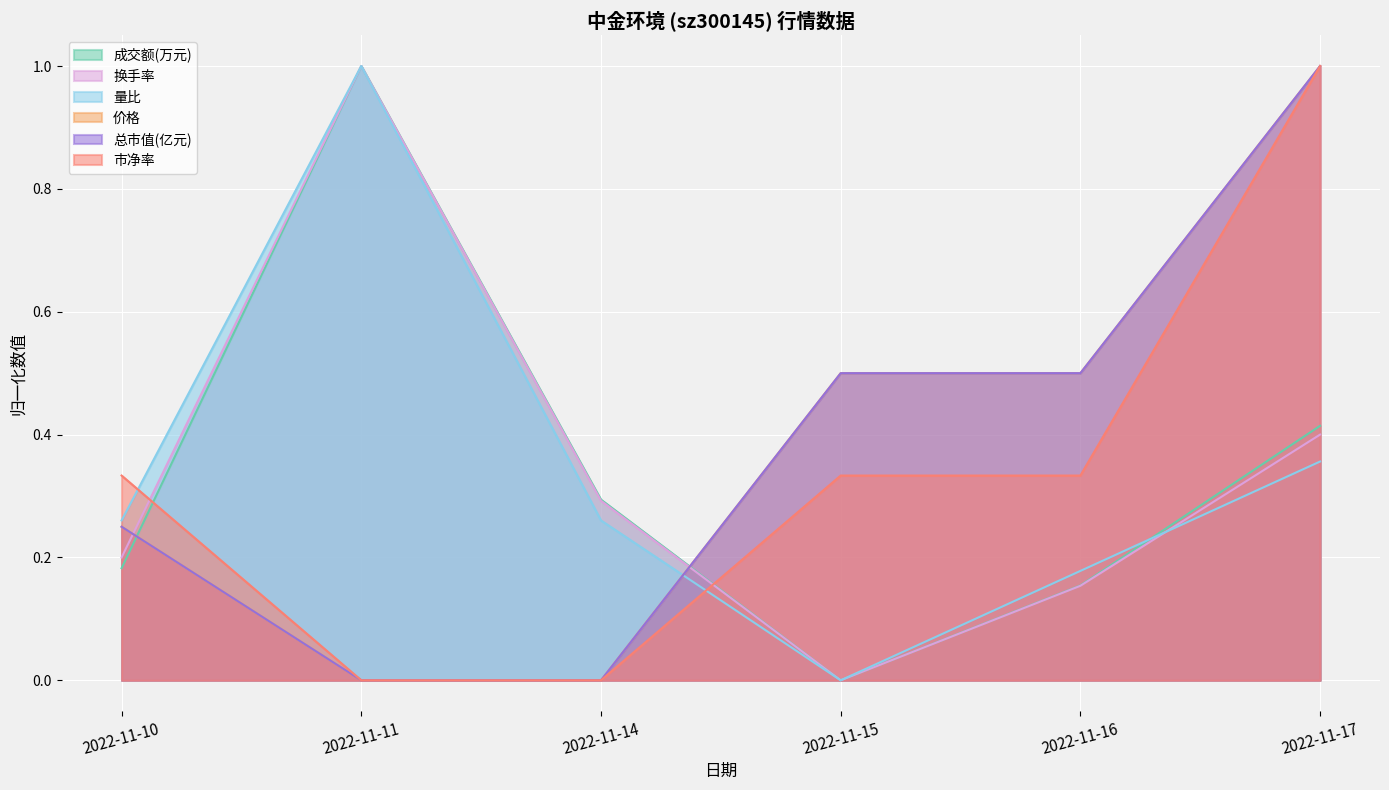

What is the difference between the maximum and second lowest values in the 总市值(亿元) series?

1.0